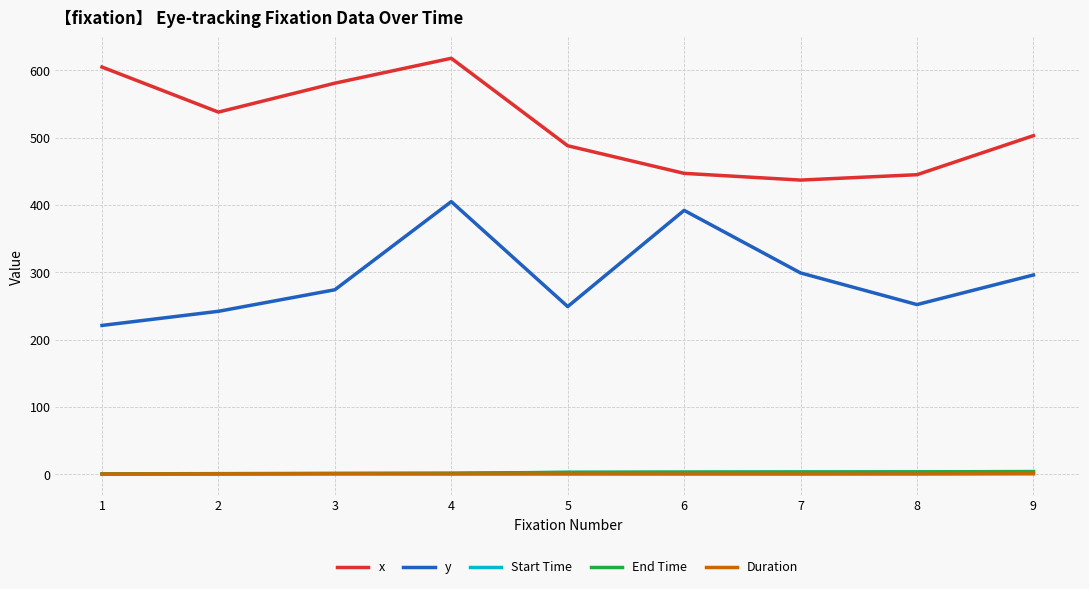

What are all the series names shown in the legend?

x, y, Start Time, End Time, Duration